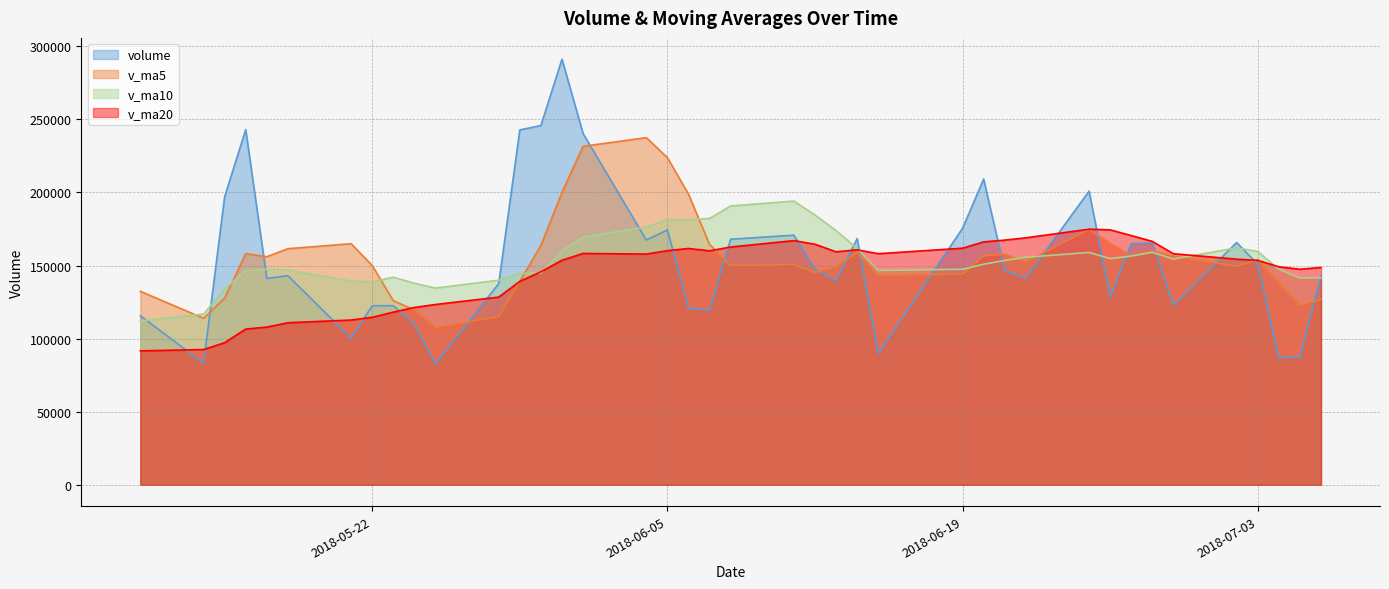

At which category is the sum across all series the highest?

2018-05-31